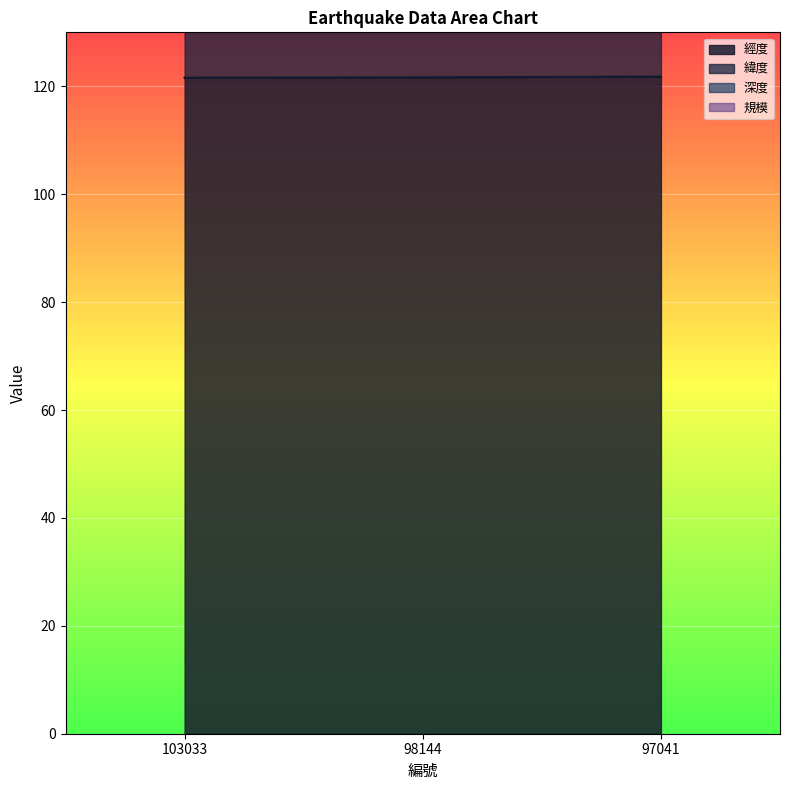

Which series has the largest total across all categories?

深度